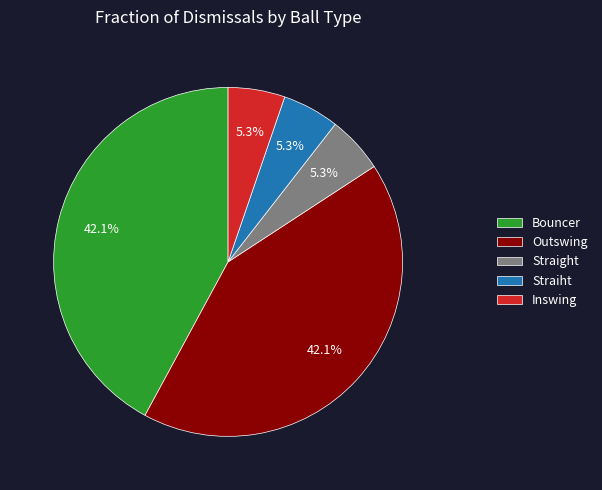

What is the ratio of the value at Straiht to the value at Inswing?

1.0